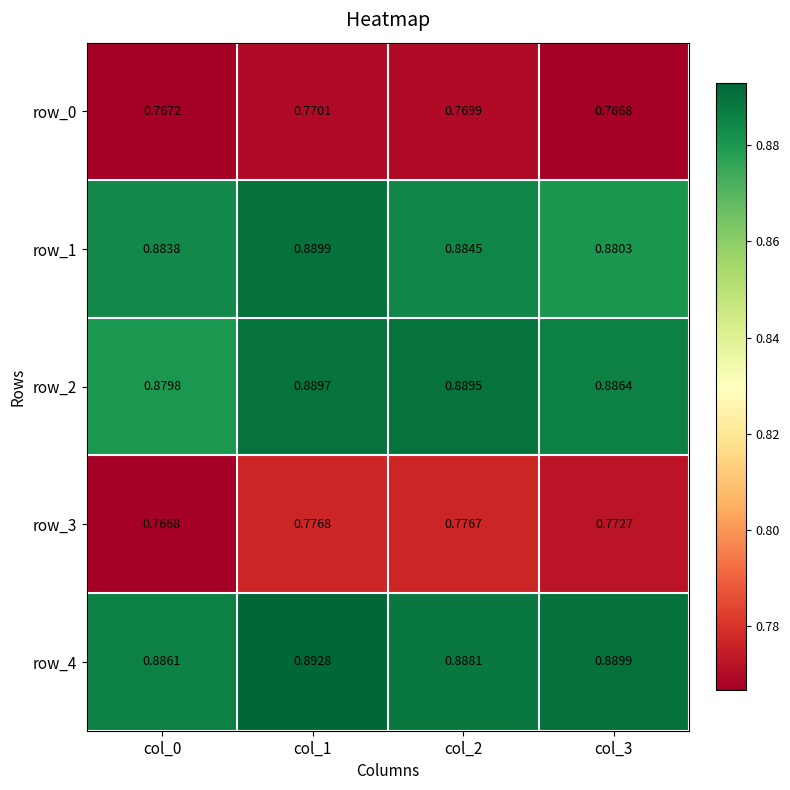

Is the value of row_0 at col_2 greater than the value of row_2 at col_0?

No